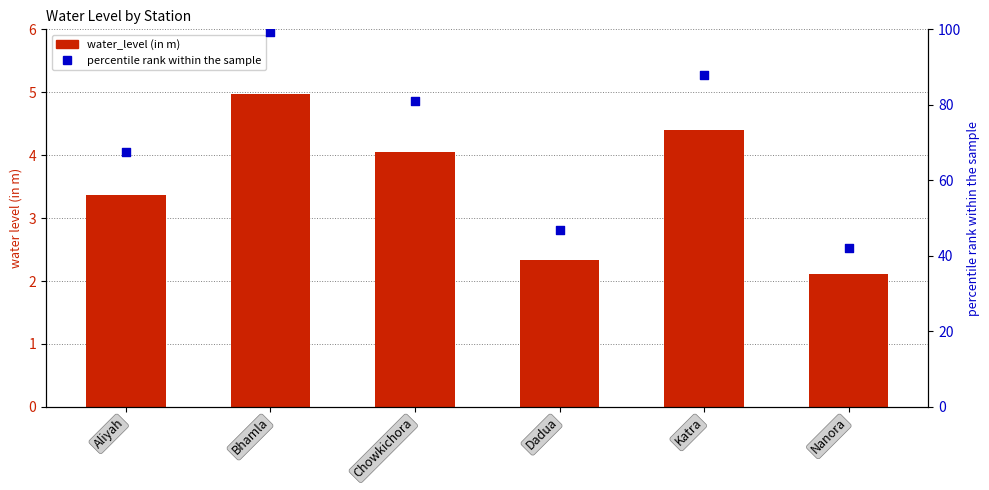

At which category is the sum across all series the highest?

Bhamla